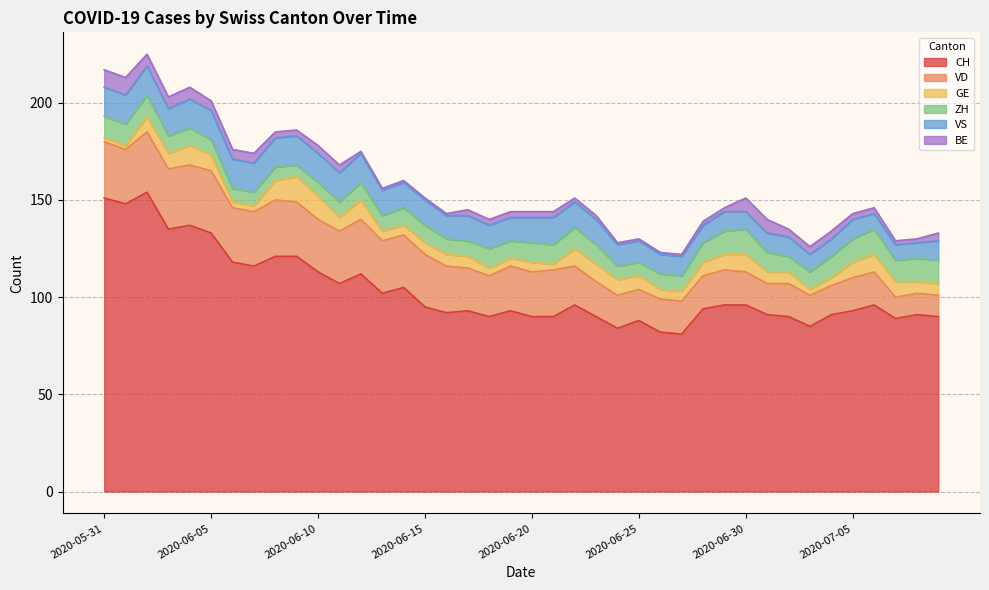

What is the maximum value for VD?

32